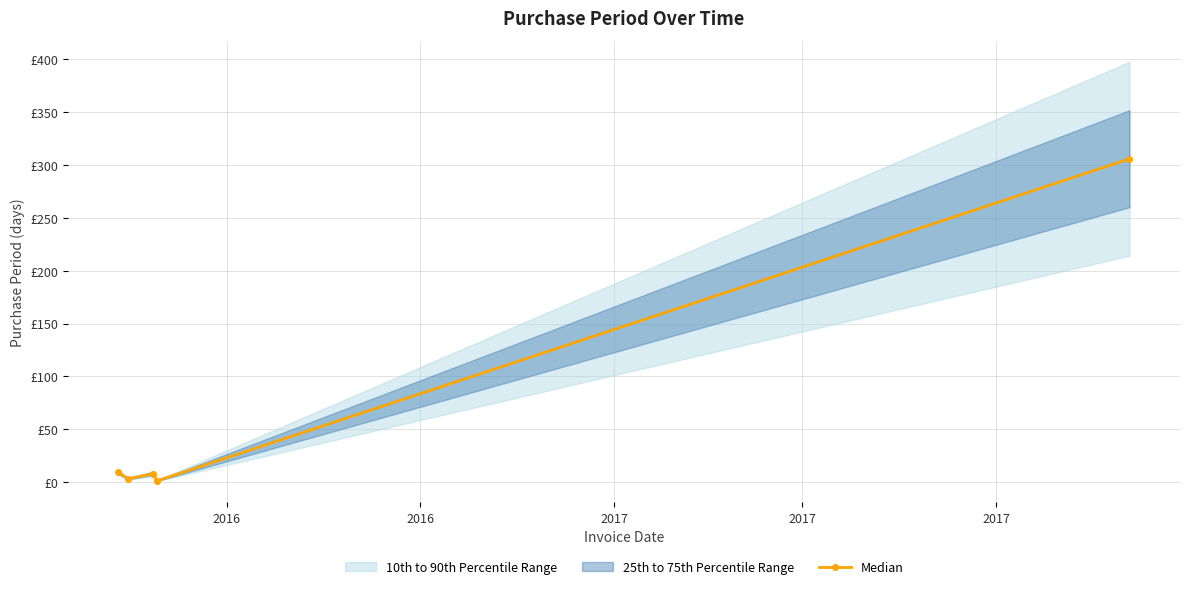

Which label corresponds to the largest value in the chart?

2017